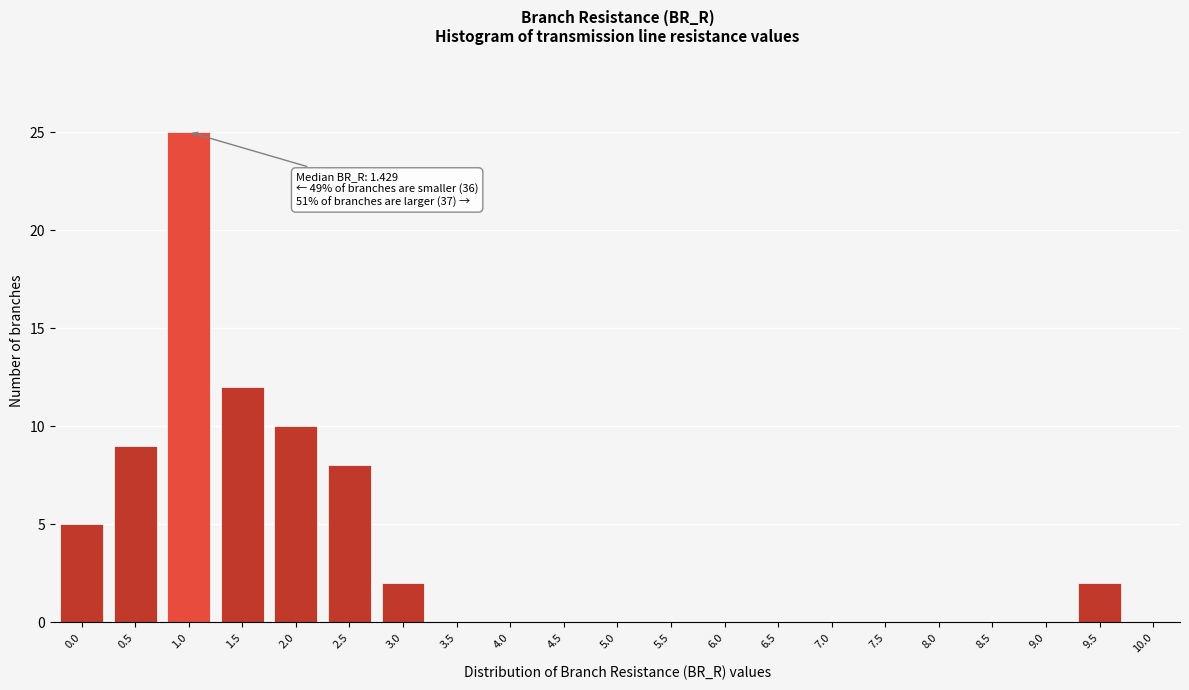

Reading right to left, what are all the values shown in this chart?

10.0=0	9.5=2	9.0=0	8.5=0	8.0=0	7.5=0	7.0=0	6.5=0	6.0=0	5.5=0	5.0=0	4.5=0	4.0=0	3.5=0	3.0=2	2.5=8	2.0=10	1.5=12	1.0=25	0.5=9	0.0=5